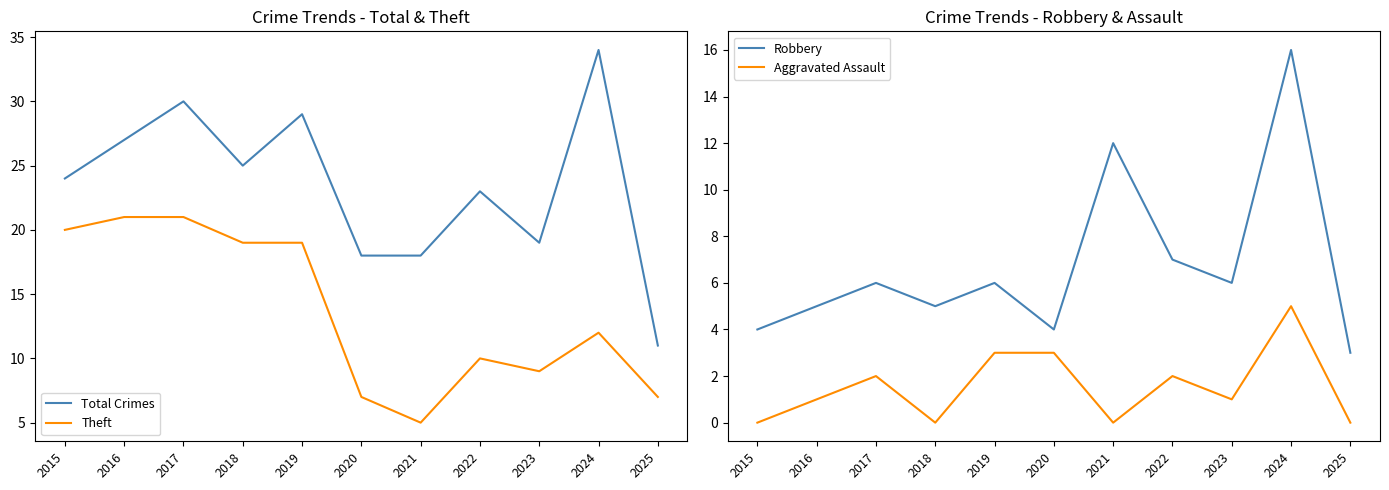

How many series are shown in this chart?

4